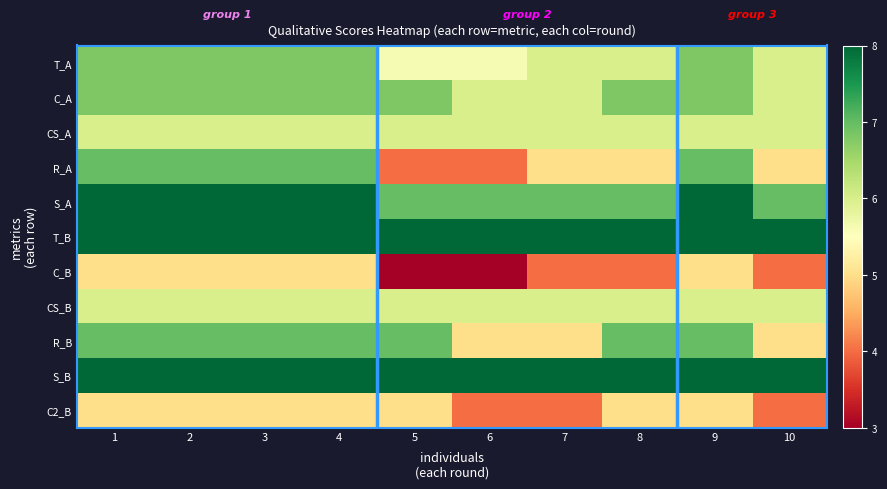

Reading left to right, list all the values displayed in this chart.

T_A: 1=6.8	2=6.8	3=6.8	4=6.8	5=5.6	6=5.6	7=6.0	8=6.0	9=6.8	10=6.0
C_A: 1=6.8	2=6.8	3=6.8	4=6.8	5=6.8	6=6.0	7=6.0	8=6.8	9=6.8	10=6.0
CS_A: 1=6.0	2=6.0	3=6.0	4=6.0	5=6.0	6=6.0	7=6.0	8=6.0	9=6.0	10=6.0
R_A: 1=7.0	2=7.0	3=7.0	4=7.0	5=4.0	6=4.0	7=5.0	8=5.0	9=7.0	10=5.0
S_A: 1=8.0	2=8.0	3=8.0	4=8.0	5=7.0	6=7.0	7=7.0	8=7.0	9=8.0	10=7.0
T_B: 1=8.0	2=8.0	3=8.0	4=8.0	5=8.0	6=8.0	7=8.0	8=8.0	9=8.0	10=8.0
C_B: 1=5.0	2=5.0	3=5.0	4=5.0	5=3.0	6=3.0	7=4.0	8=4.0	9=5.0	10=4.0
CS_B: 1=6.0	2=6.0	3=6.0	4=6.0	5=6.0	6=6.0	7=6.0	8=6.0	9=6.0	10=6.0
R_B: 1=7.0	2=7.0	3=7.0	4=7.0	5=7.0	6=5.0	7=5.0	8=7.0	9=7.0	10=5.0
S_B: 1=8.0	2=8.0	3=8.0	4=8.0	5=8.0	6=8.0	7=8.0	8=8.0	9=8.0	10=8.0
C2_B: 1=5.0	2=5.0	3=5.0	4=5.0	5=5.0	6=4.0	7=4.0	8=5.0	9=5.0	10=4.0